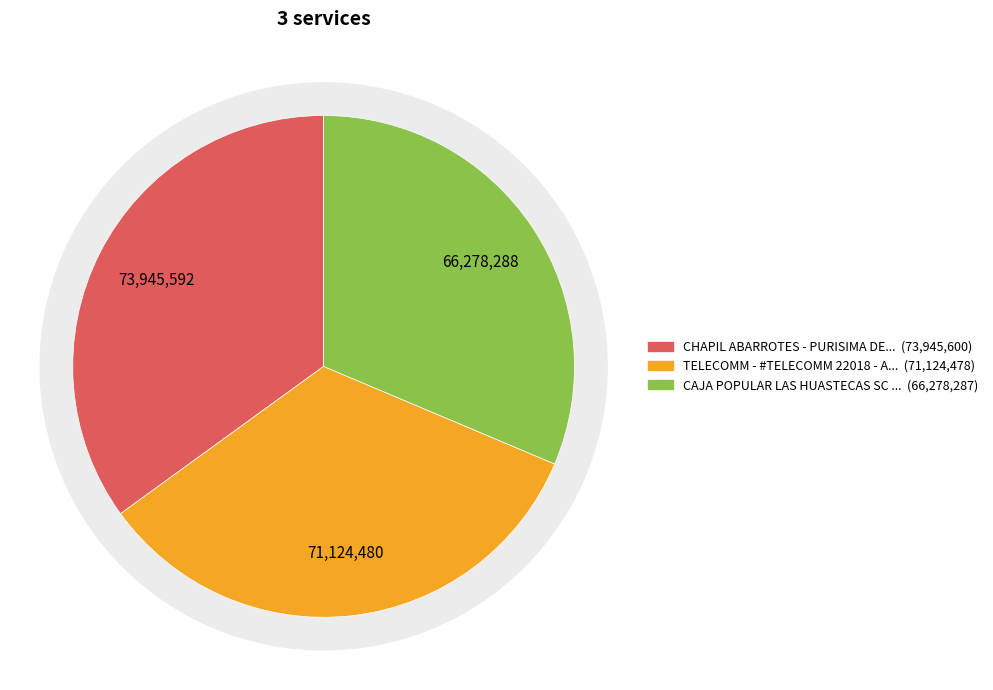

Does CAJA POPULAR LAS HUASTECAS SC DE AP DE represent more than half of the total?

No